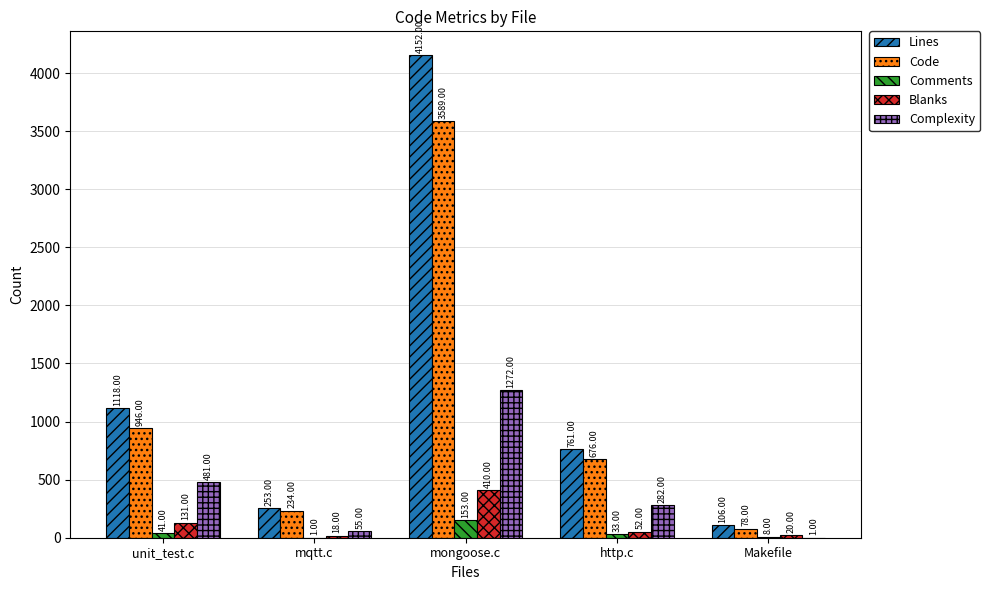

What is the total value across all series at unit_test.c?

2717